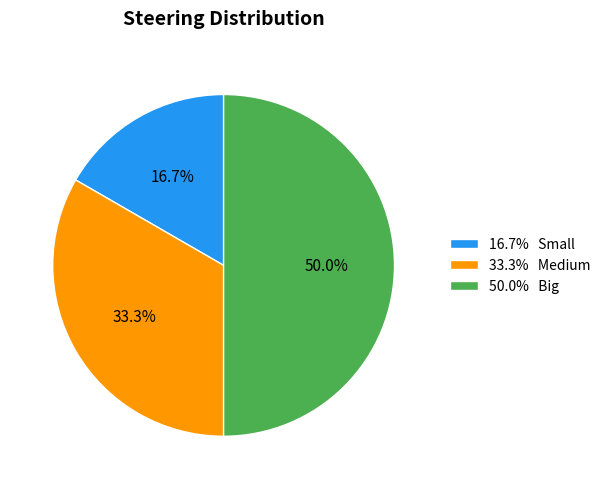

What is the smallest slice in the pie chart?

16.7% Small